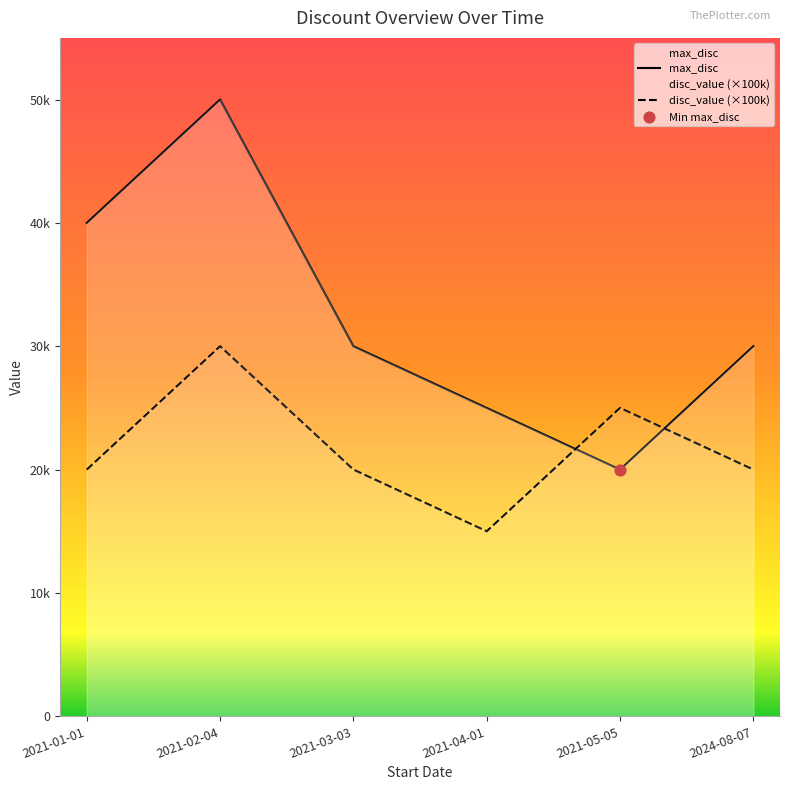

Which series has the widest spread of Y values?

max_disc